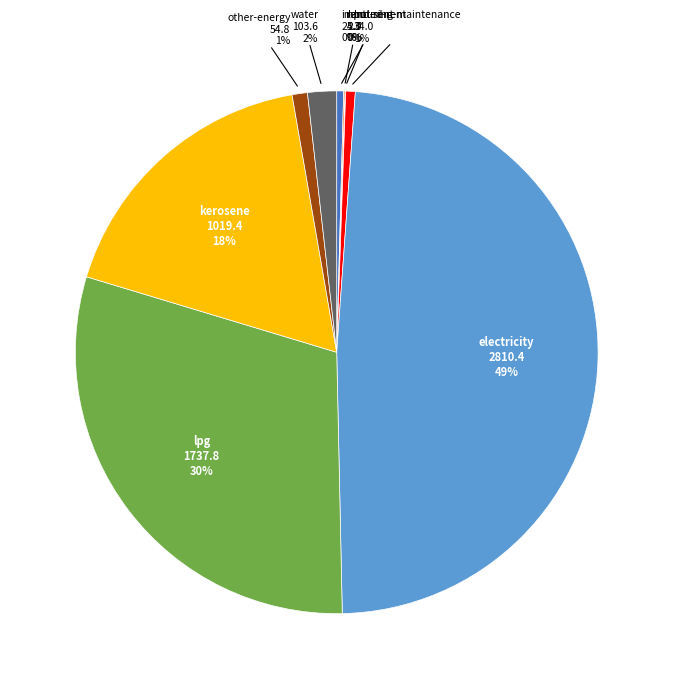

To the nearest percent, what is the average slice percentage?

11%